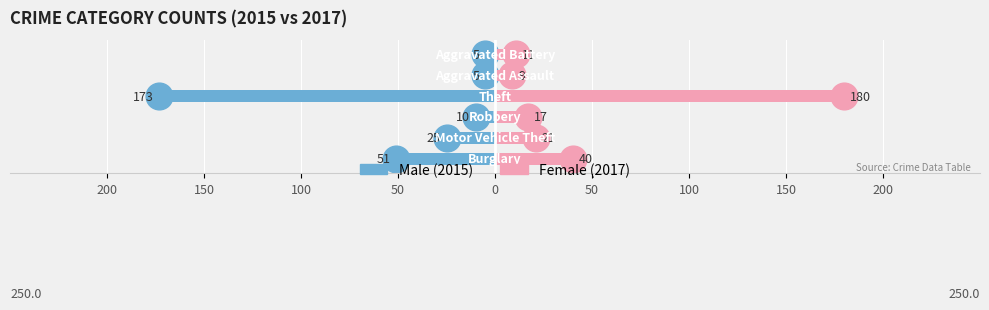

What is the greatest value displayed?

180